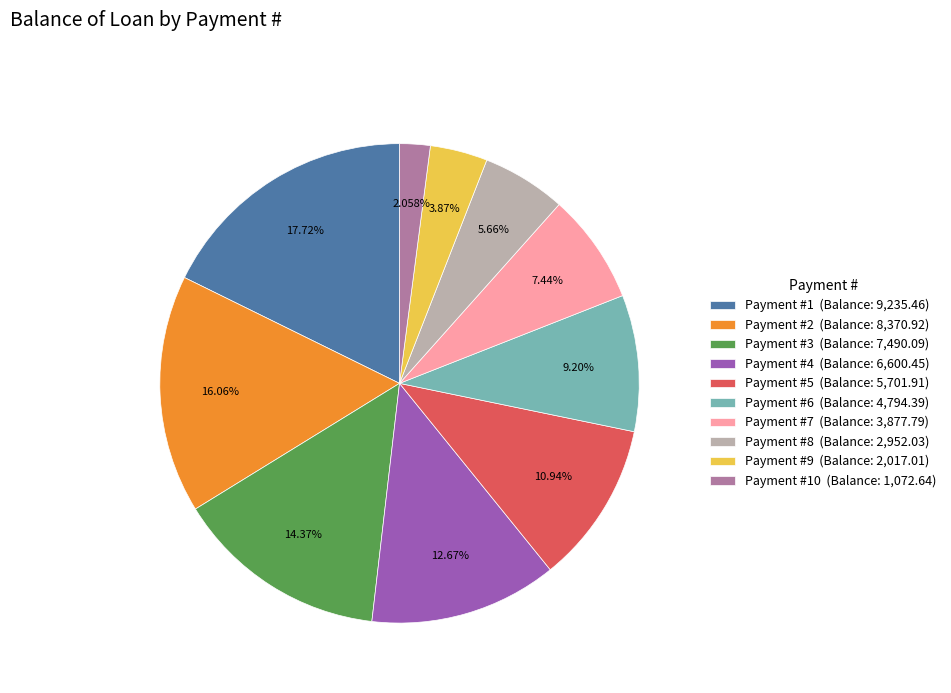

Rank the categories by value from highest to lowest.

Payment #1 (Balance: 9,235.46), Payment #2 (Balance: 8,370.92), Payment #3 (Balance: 7,490.09), Payment #4 (Balance: 6,600.45), Payment #5 (Balance: 5,701.91), Payment #6 (Balance: 4,794.39), Payment #7 (Balance: 3,877.79), Payment #8 (Balance: 2,952.03), Payment #9 (Balance: 2,017.01), Payment #10 (Balance: 1,072.64)